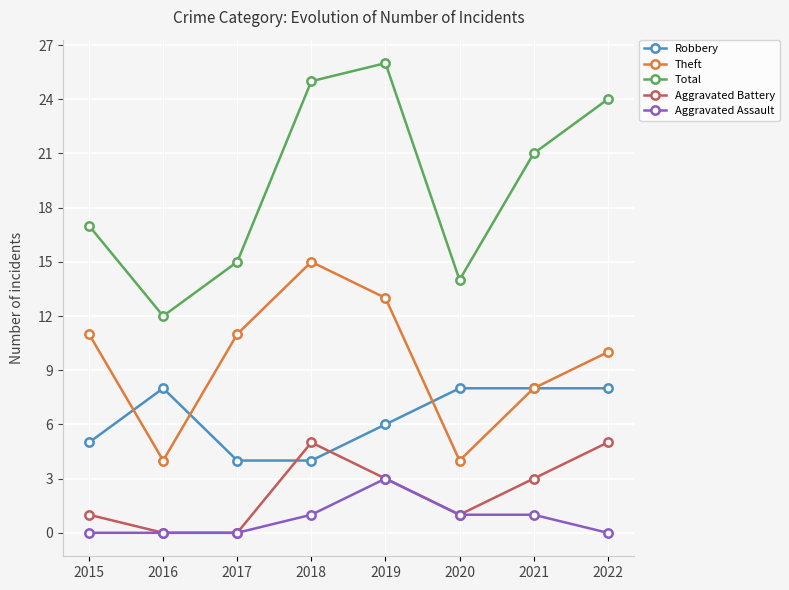

List the labels in order of Total value, smallest first.

2016, 2020, 2017, 2015, 2021, 2022, 2018, 2019